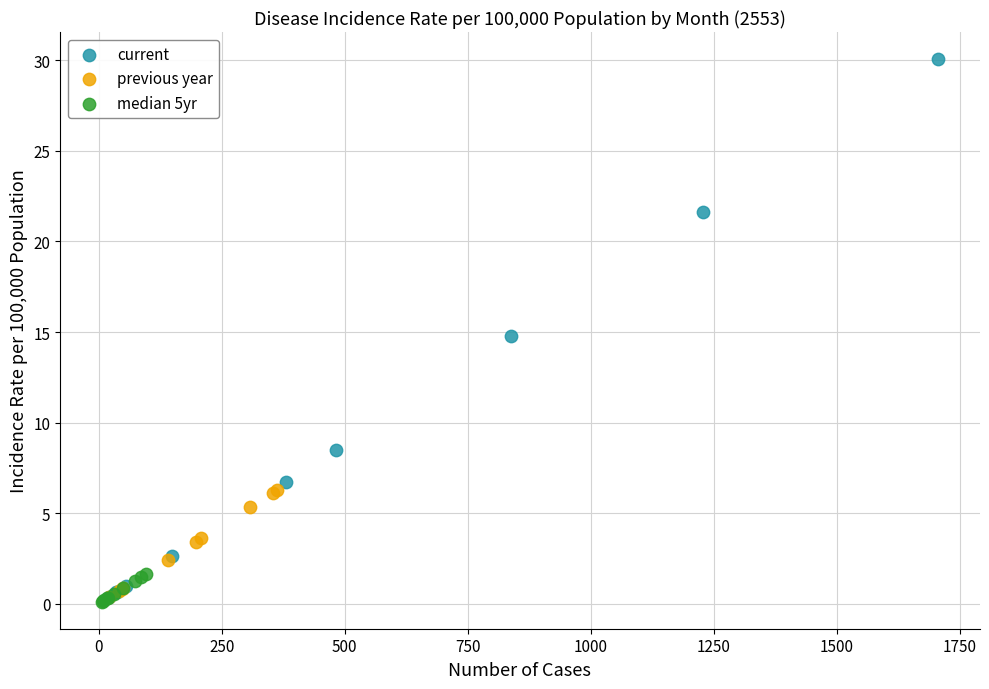

What are all the series names shown in the legend?

current, previous year, median 5yr